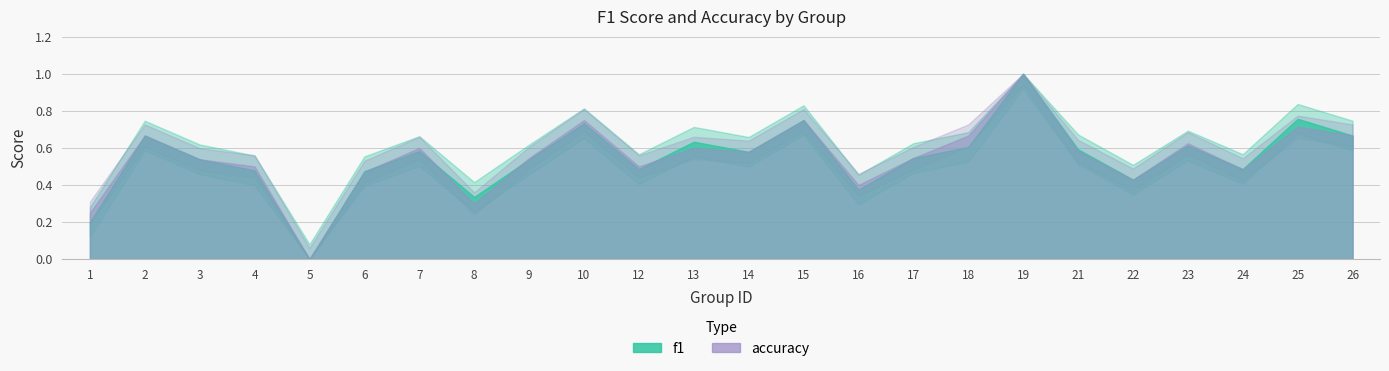

Which series ends up on top after the final intersection of f1 and accuracy?

f1